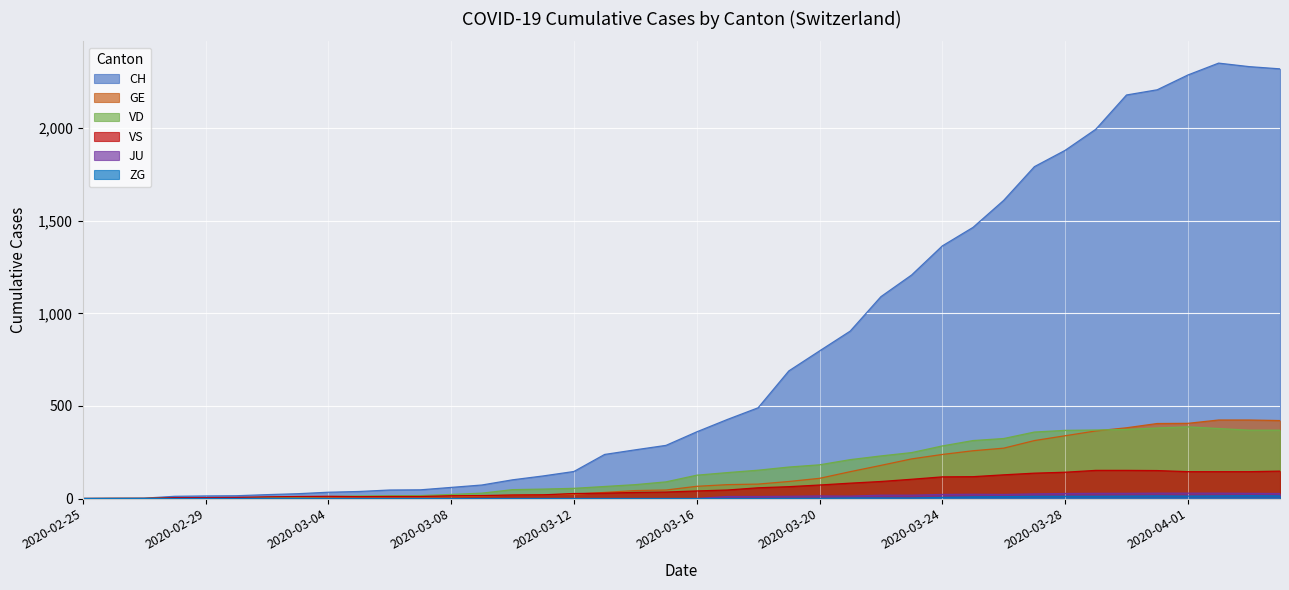

What are all the series names shown in the legend?

CH, GE, VD, VS, JU, ZG